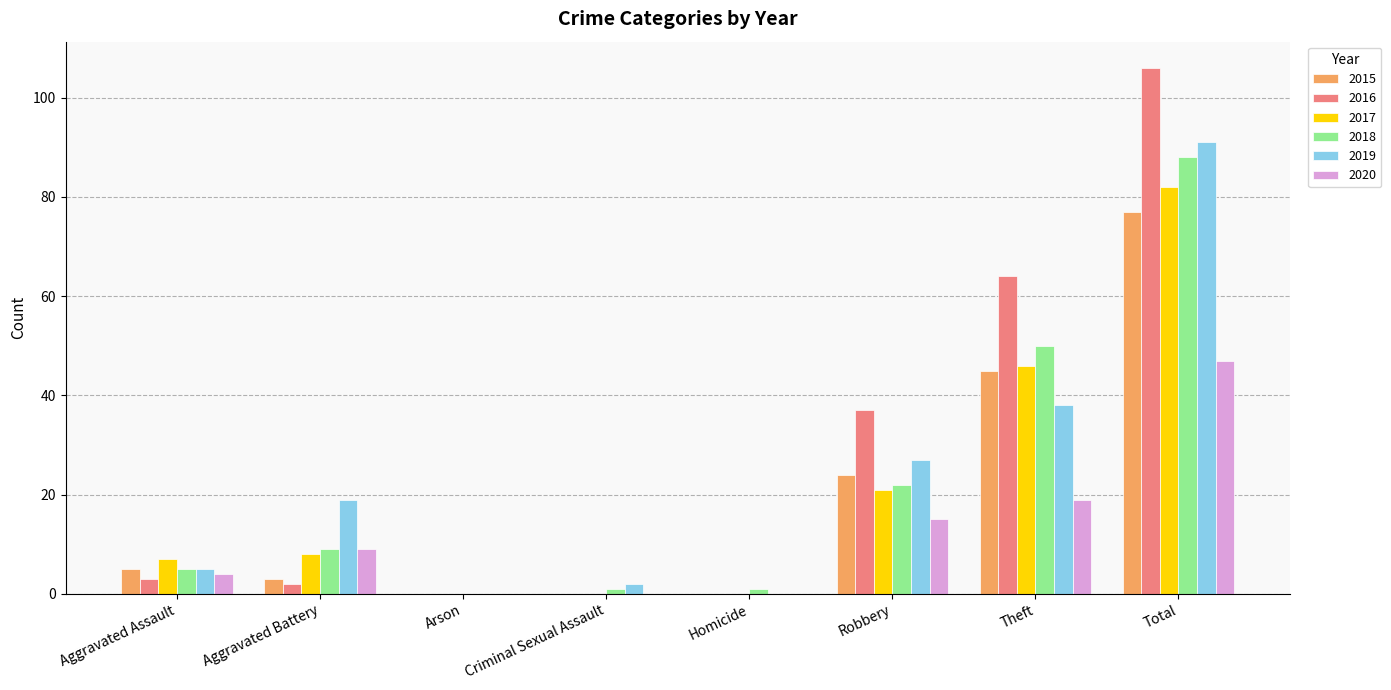

Reading right to left, what are all the values shown in this chart?

2015: Total=77	Theft=45	Robbery=24	Homicide=0	Criminal Sexual Assault=0	Arson=0	Aggravated Battery=3	Aggravated Assault=5
2016: Total=106	Theft=64	Robbery=37	Homicide=0	Criminal Sexual Assault=0	Arson=0	Aggravated Battery=2	Aggravated Assault=3
2017: Total=82	Theft=46	Robbery=21	Homicide=0	Criminal Sexual Assault=0	Arson=0	Aggravated Battery=8	Aggravated Assault=7
2018: Total=88	Theft=50	Robbery=22	Homicide=1	Criminal Sexual Assault=1	Arson=0	Aggravated Battery=9	Aggravated Assault=5
2019: Total=91	Theft=38	Robbery=27	Homicide=0	Criminal Sexual Assault=2	Arson=0	Aggravated Battery=19	Aggravated Assault=5
2020: Total=47	Theft=19	Robbery=15	Homicide=0	Criminal Sexual Assault=0	Arson=0	Aggravated Battery=9	Aggravated Assault=4